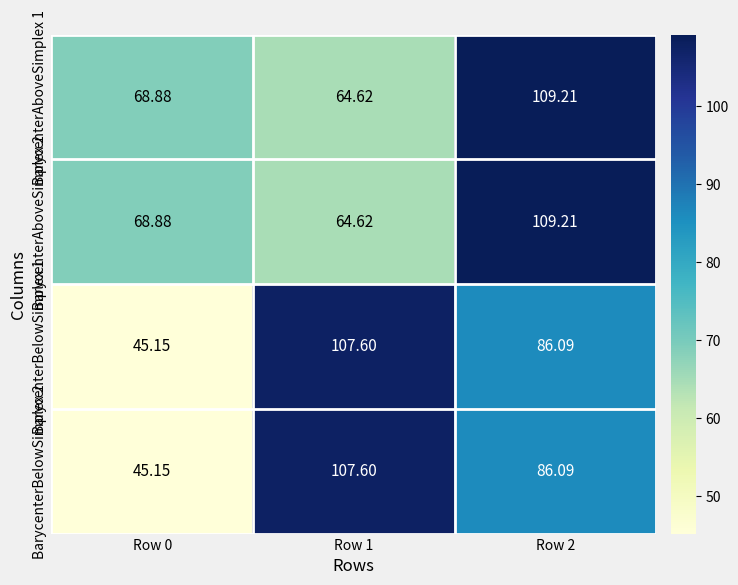

Is the value of BarycenterBelowSimplex 2 at Row 1 greater than the value of BarycenterAboveSimplex 1 at Row 0?

Yes